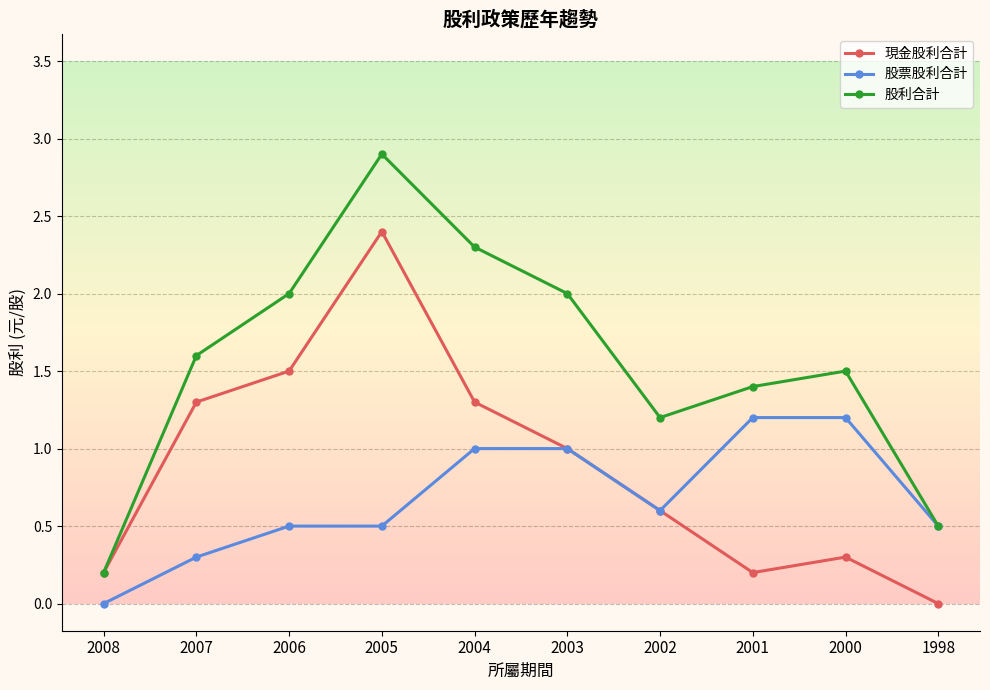

Does the chart display data point markers on the line(s)?

Yes